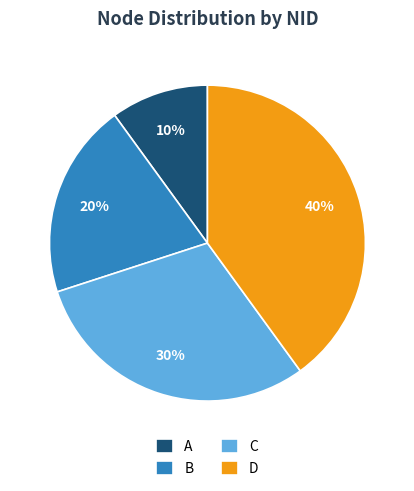

Rank the categories by value from lowest to highest.

A, B, C, D